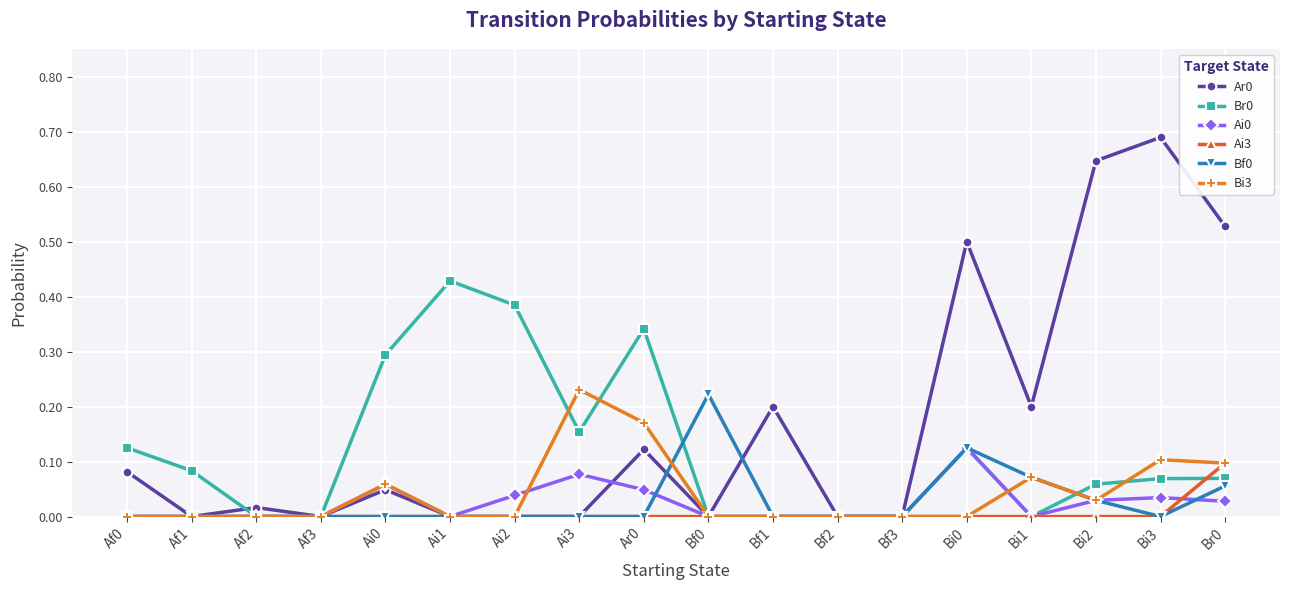

What is the total value across all series at Bi3?

0.9